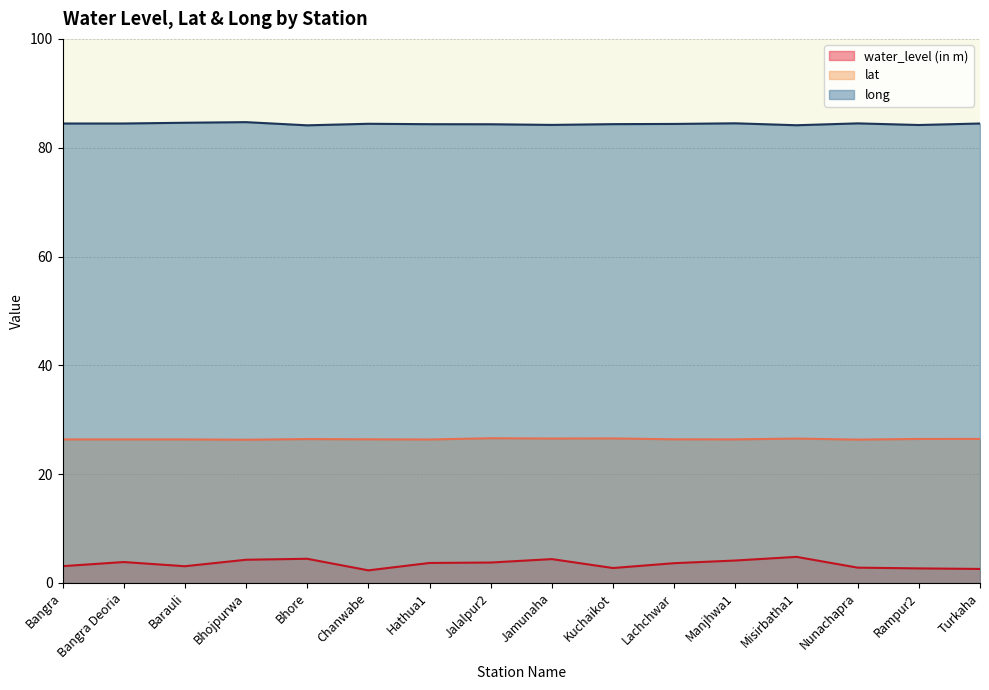

How many categories are shown in the chart?

16